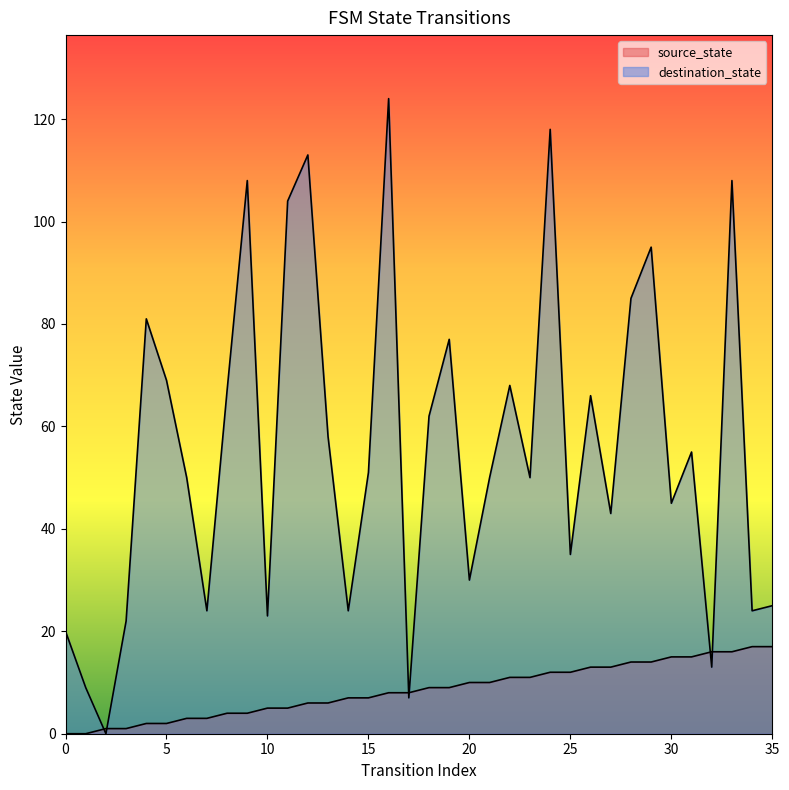

List the series in order of their overall mean, lowest first.

source_state, destination_state